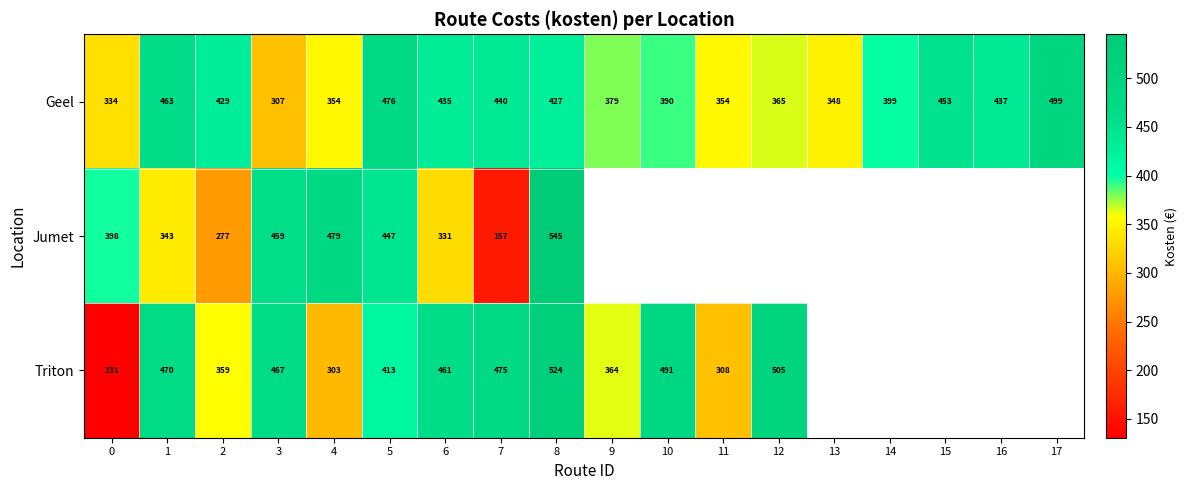

At 6, list the series in order from largest to smallest.

Triton, Geel, Jumet